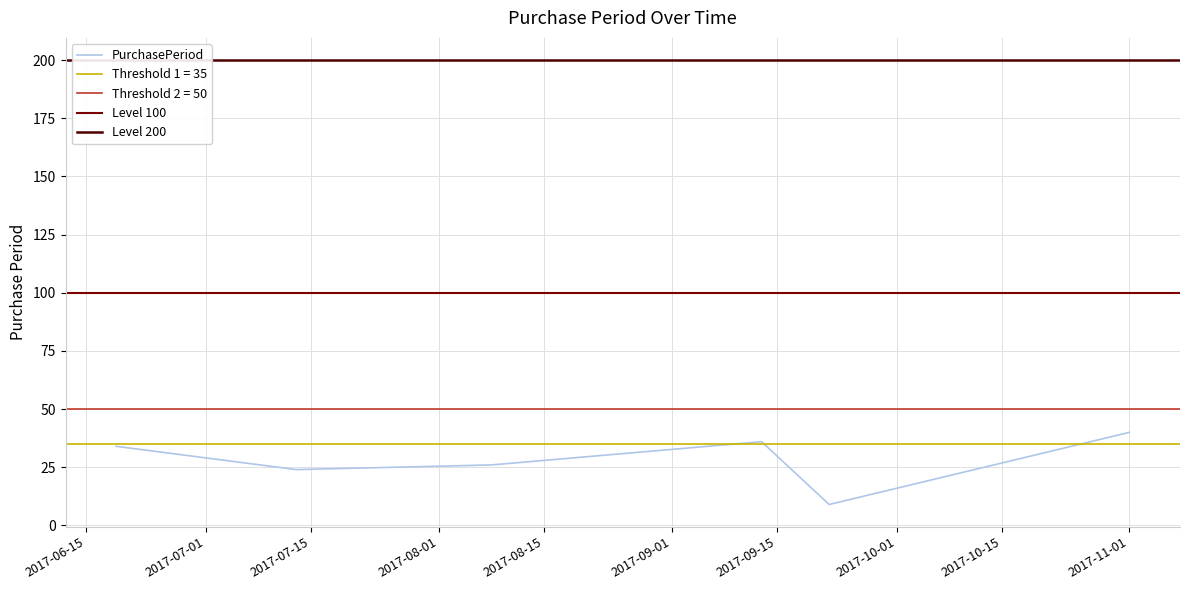

What is the label of the 5th point from the right?

2017-07-13